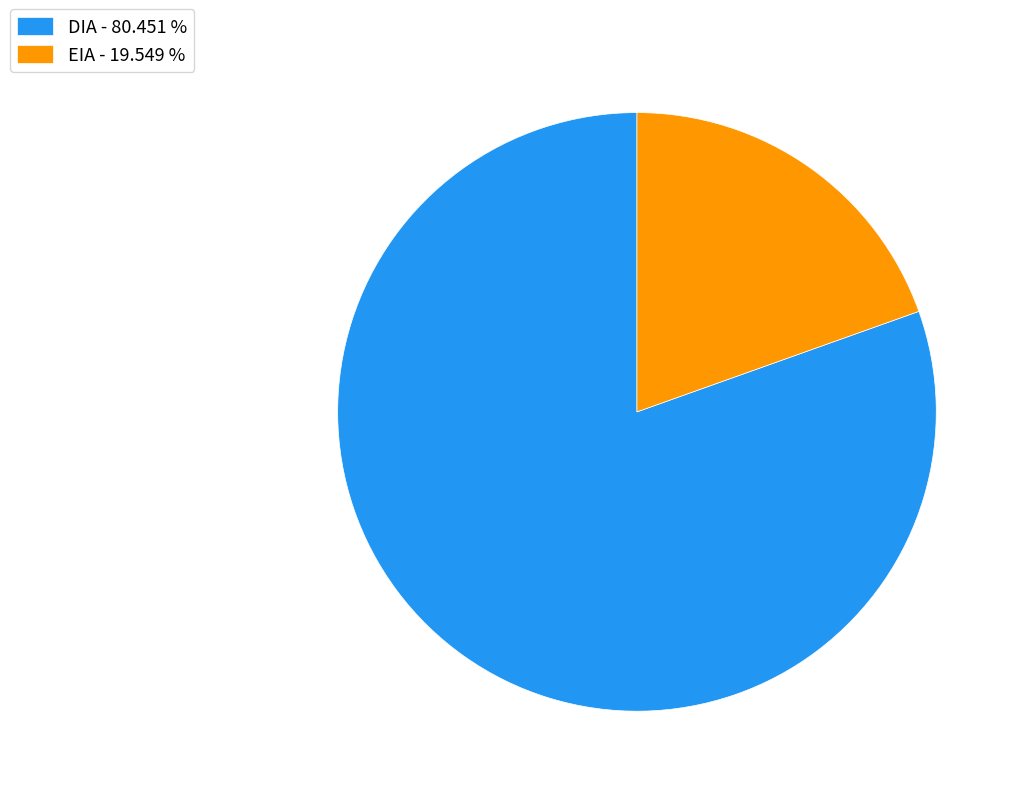

How many segments does this pie chart have?

2